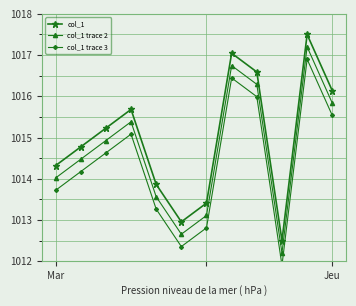

Reading left to right, list all the values displayed in this chart.

col_1: 1014.3	1014.8	1015.2	1015.7	1013.9	1013.0	1013.4	1017.0	1016.6	1012.5	1017.5	1016.1
col_1 trace 2: 1014.0	1014.5	1014.9	1015.4	1013.6	1012.7	1013.1	1016.7	1016.3	1012.2	1017.2	1015.8
col_1 trace 3: 1013.7	1014.2	1014.6	1015.1	1013.3	1012.4	1012.8	1016.4	1016.0	1011.9	1016.9	1015.5